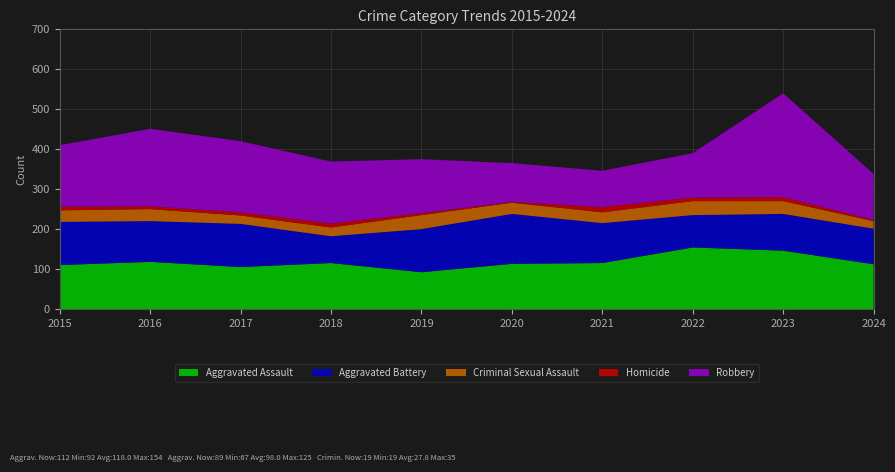

Reading left to right, extract all data points from this chart.

Aggravated Assault: 110	118	105	115	92	113	115	154	146	112
Aggravated Battery: 108	102	108	67	108	125	100	81	92	89
Criminal Sexual Assault: 29	30	21	22	35	28	27	35	32	19
Homicide: 9	7	8	10	5	2	13	9	10	3
Robbery: 154	194	178	155	135	97	91	111	260	115